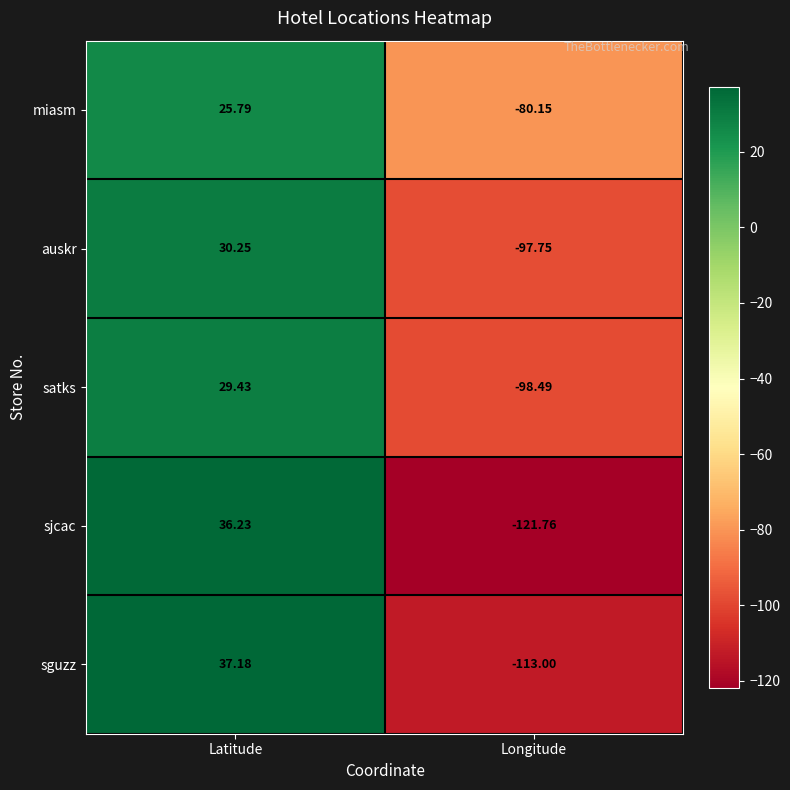

Where does the satks series first go above 29?

Latitude